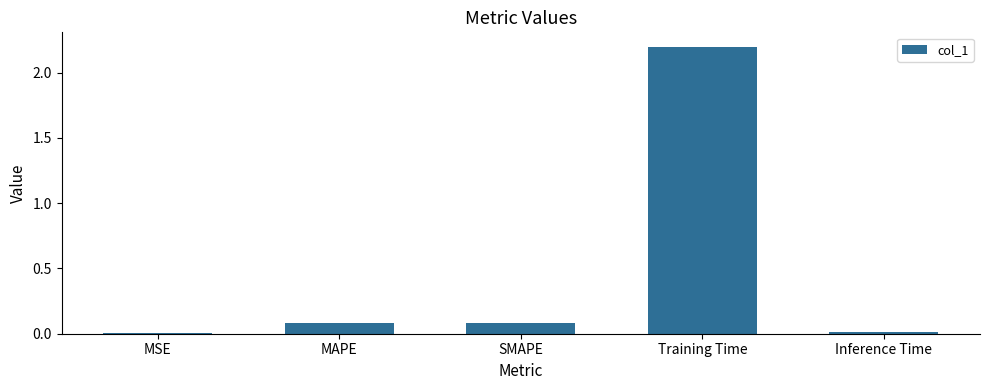

Is it true that the value at Inference Time is 0.0?

True